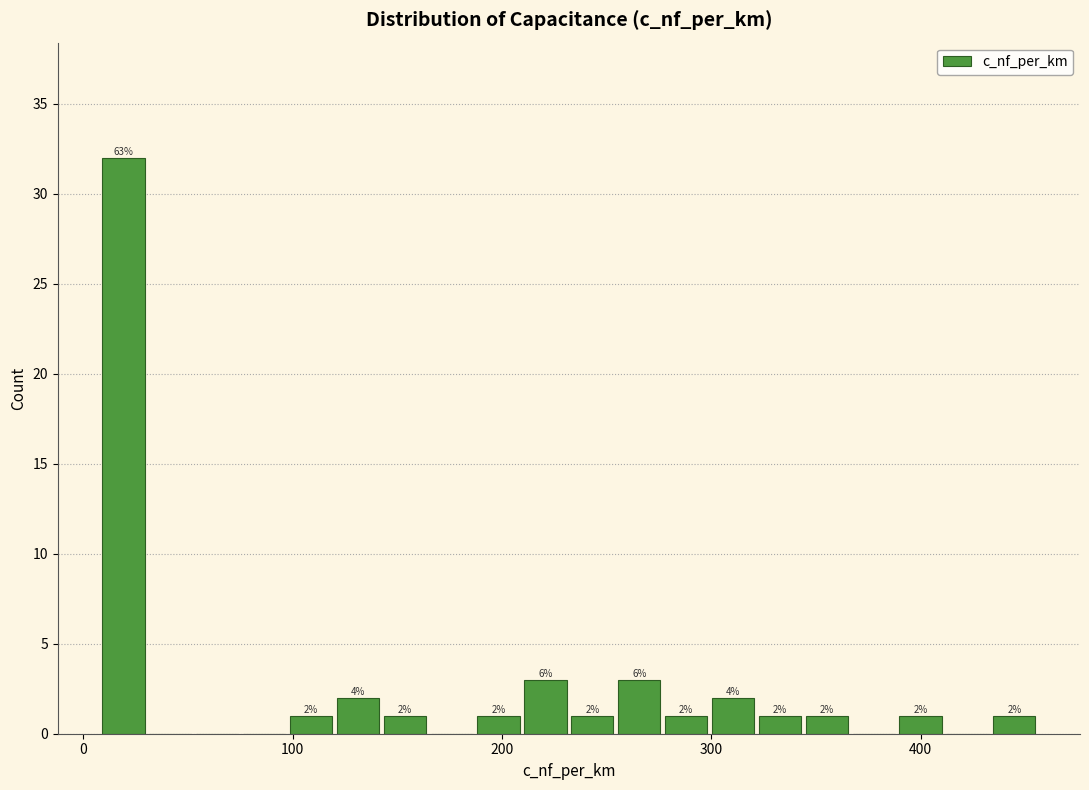

Read against the x-axis, roughly where is the centre of the tallest bar?

20